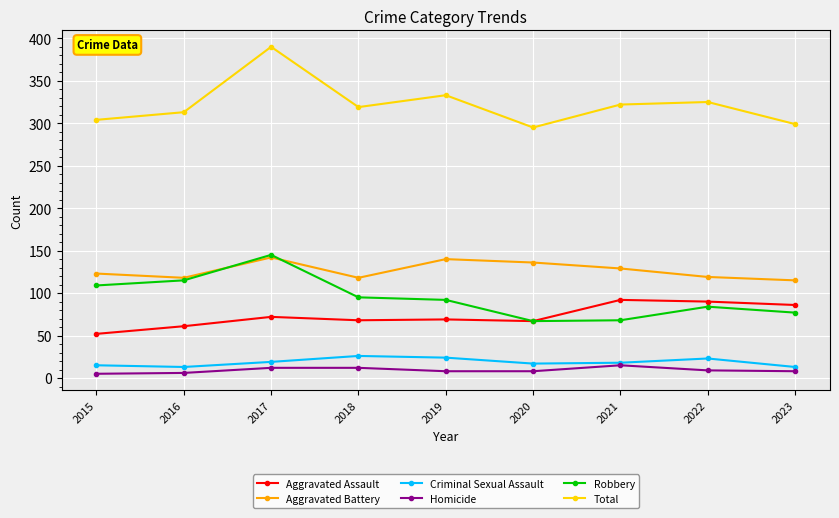

What are all the series names shown in the legend?

Aggravated Assault, Aggravated Battery, Criminal Sexual Assault, Homicide, Robbery, Total